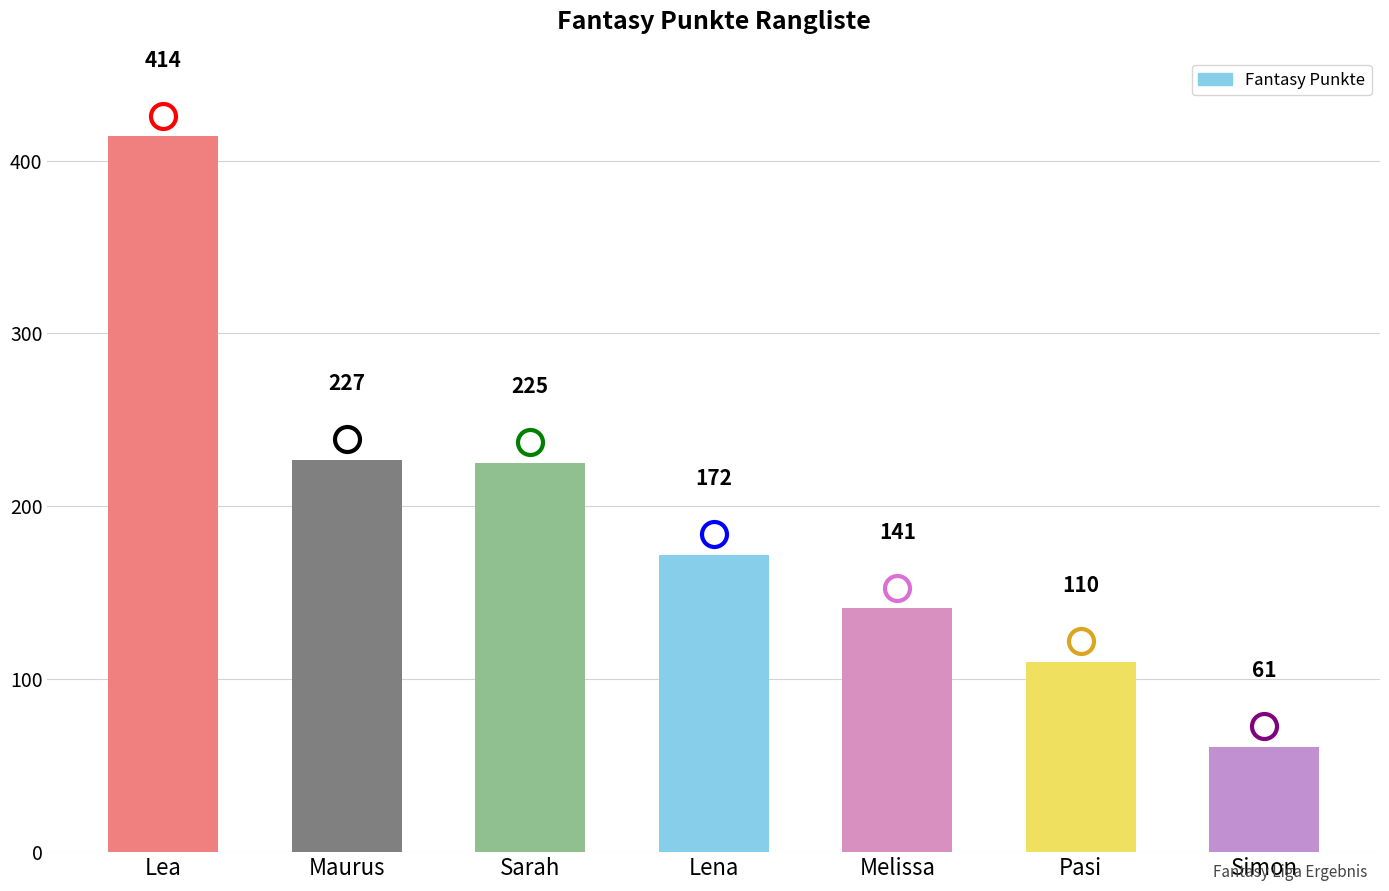

The value at Lea is 103. True or false?

False